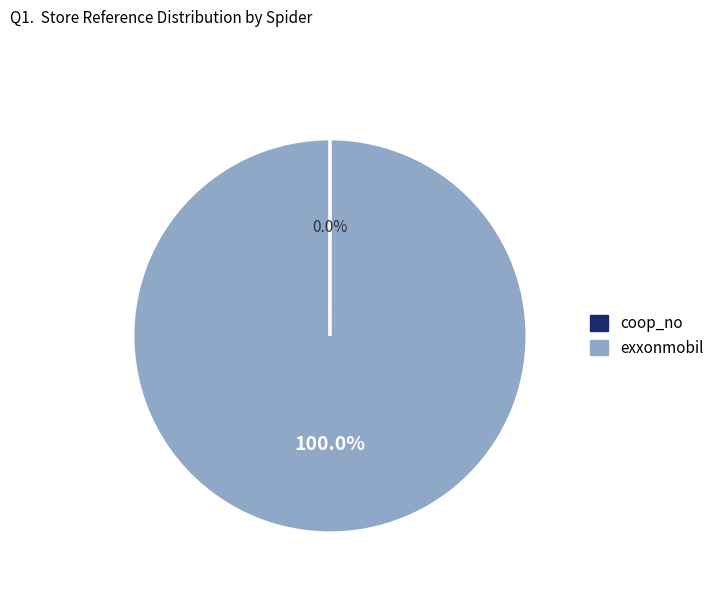

What is the largest slice in the pie chart?

exxonmobil